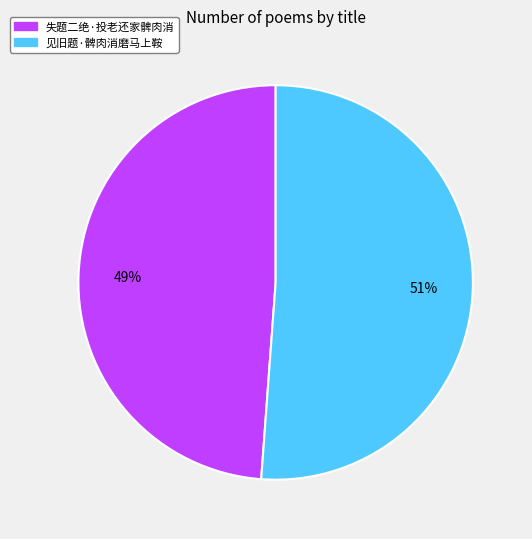

What is the largest slice in the pie chart?

见旧题·髀肉消磨马上鞍